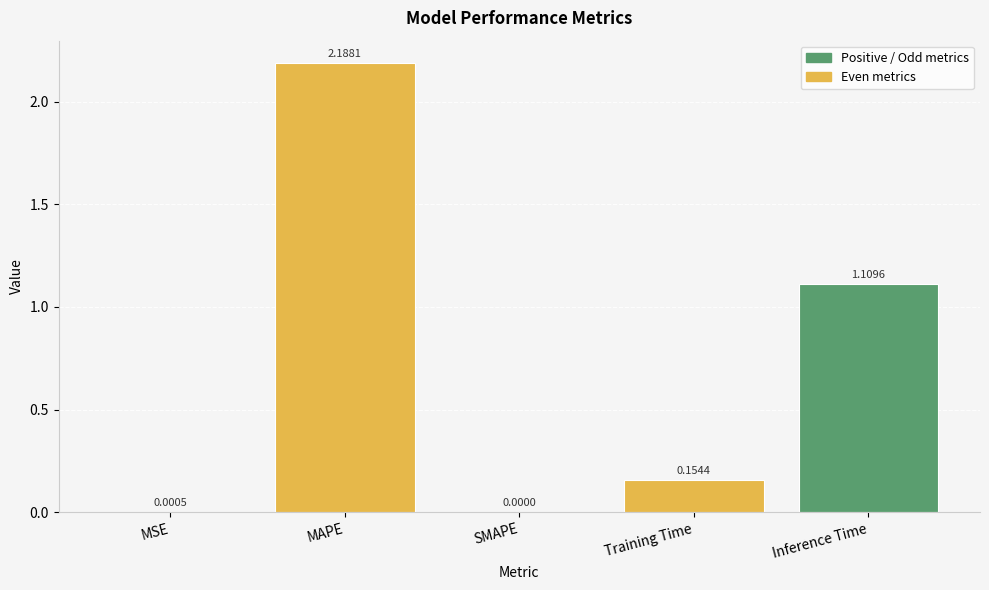

How many values are above zero?

4